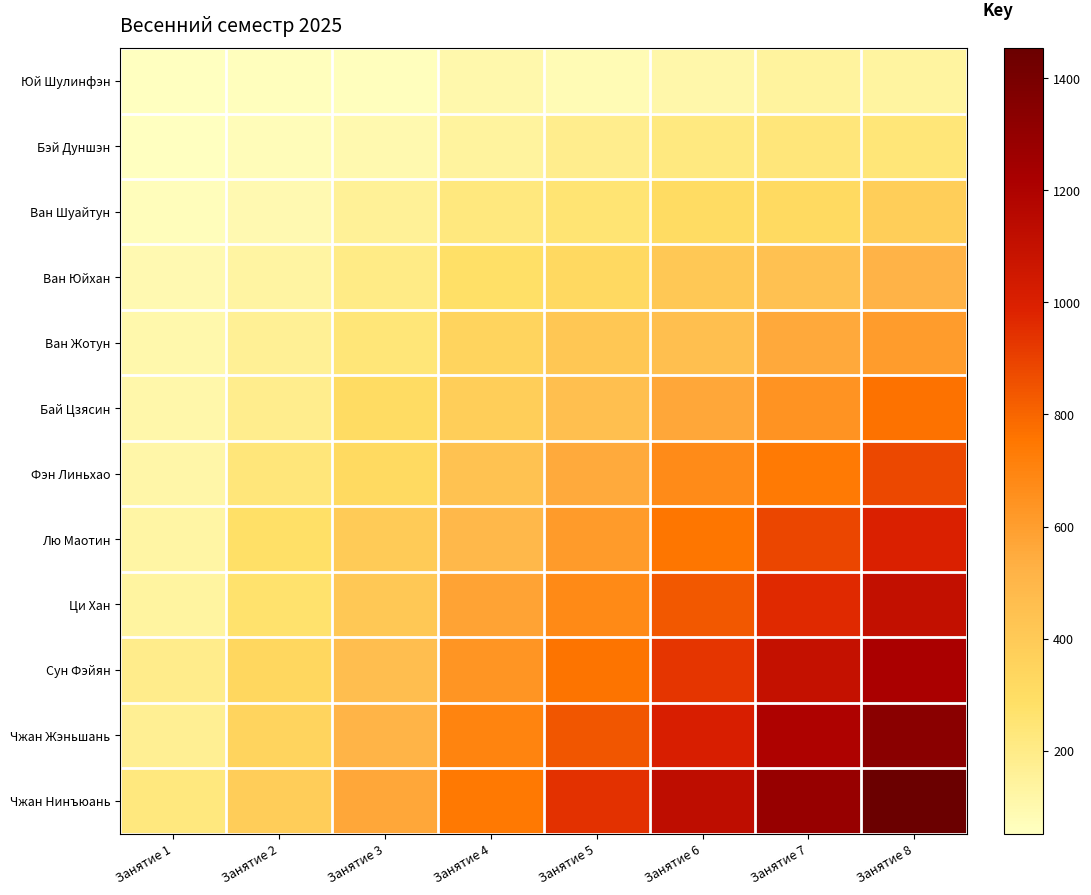

Count the number of categories in the chart.

8